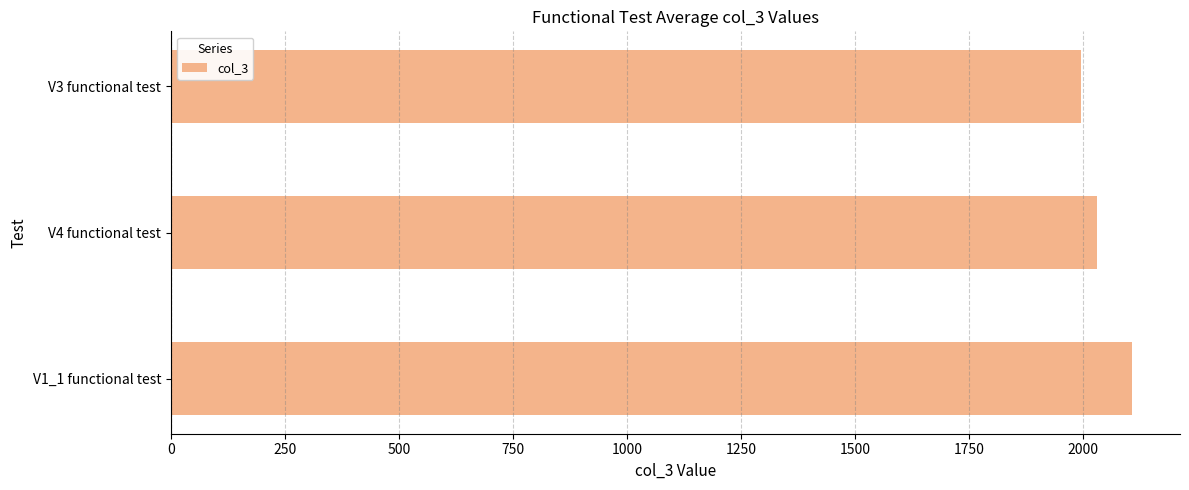

Reading bottom to top, extract all data points from this chart.

2107.5	2030.0	1996.0